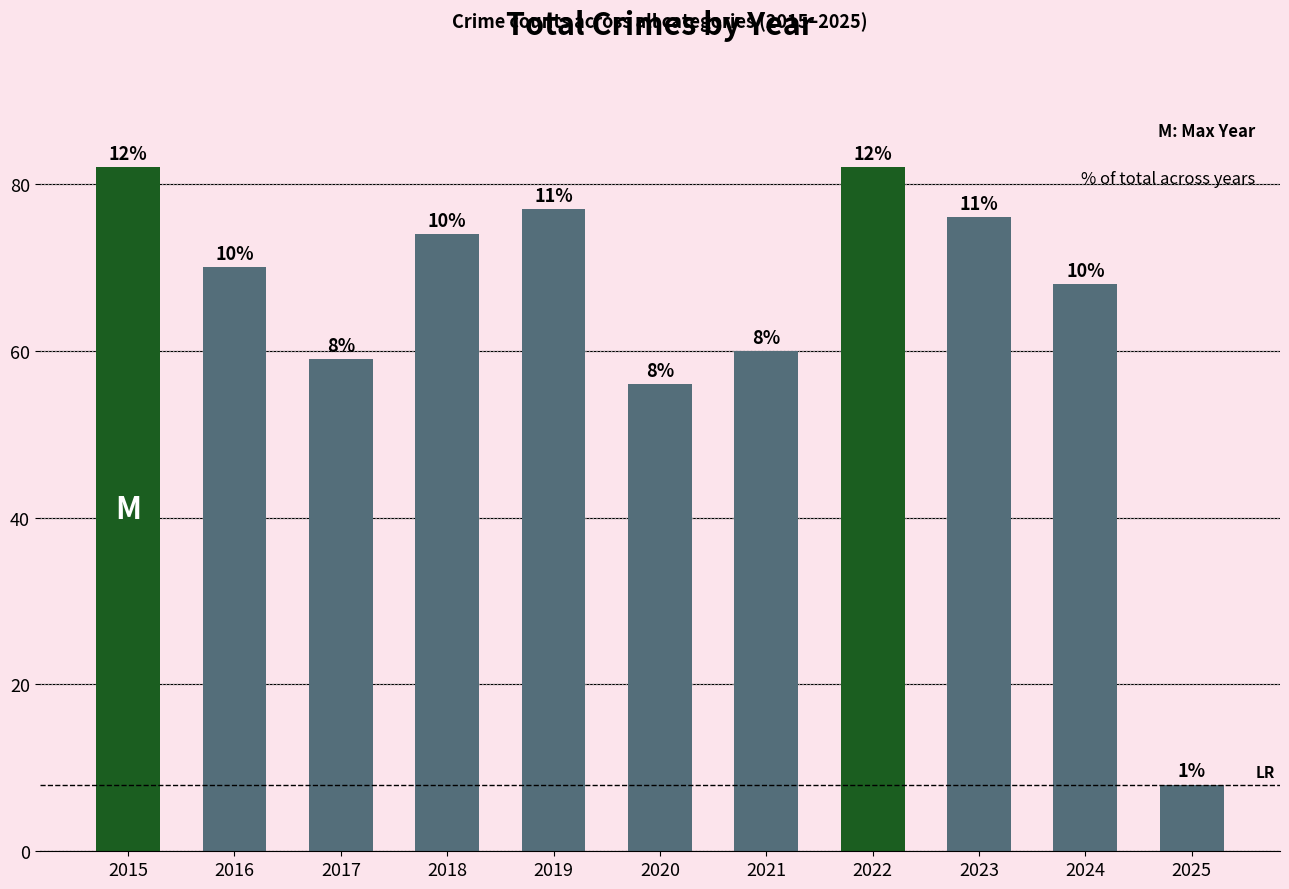

How many bars are there in total?

11